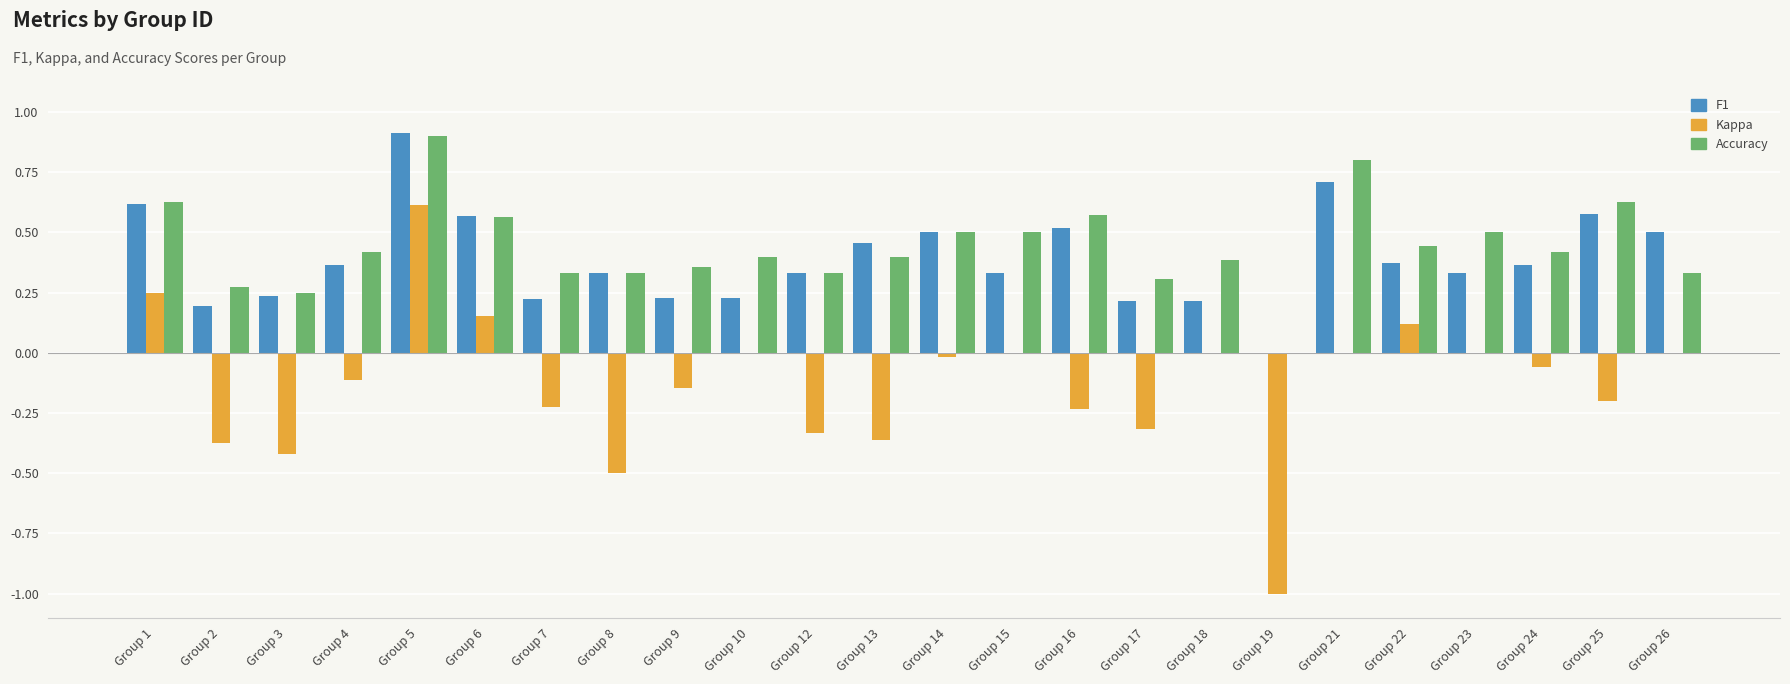

Where does the Kappa series first go above 0?

Group 1